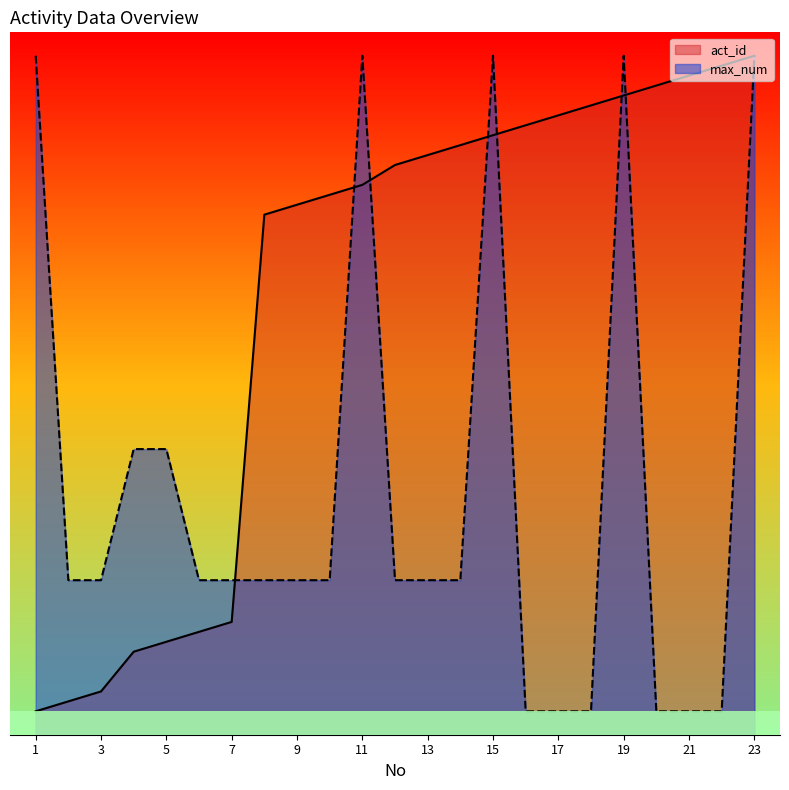

True or false: max_num has more than 2 points higher than both neighbors.

True